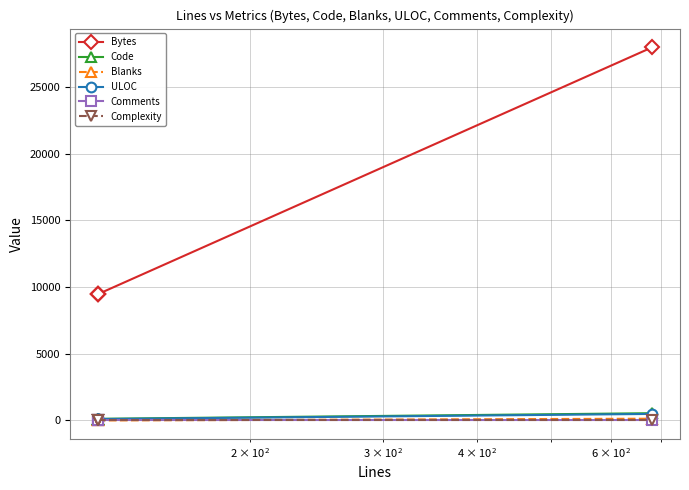

True or false: ULOC and Complexity intersect in this chart.

False